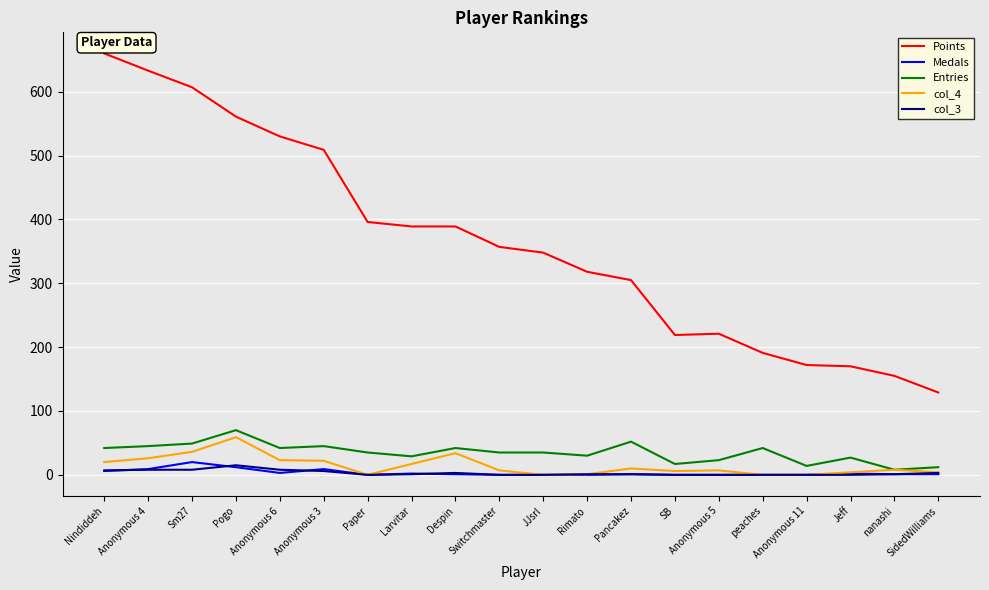

True or false: col_3 and Points intersect in this chart.

False